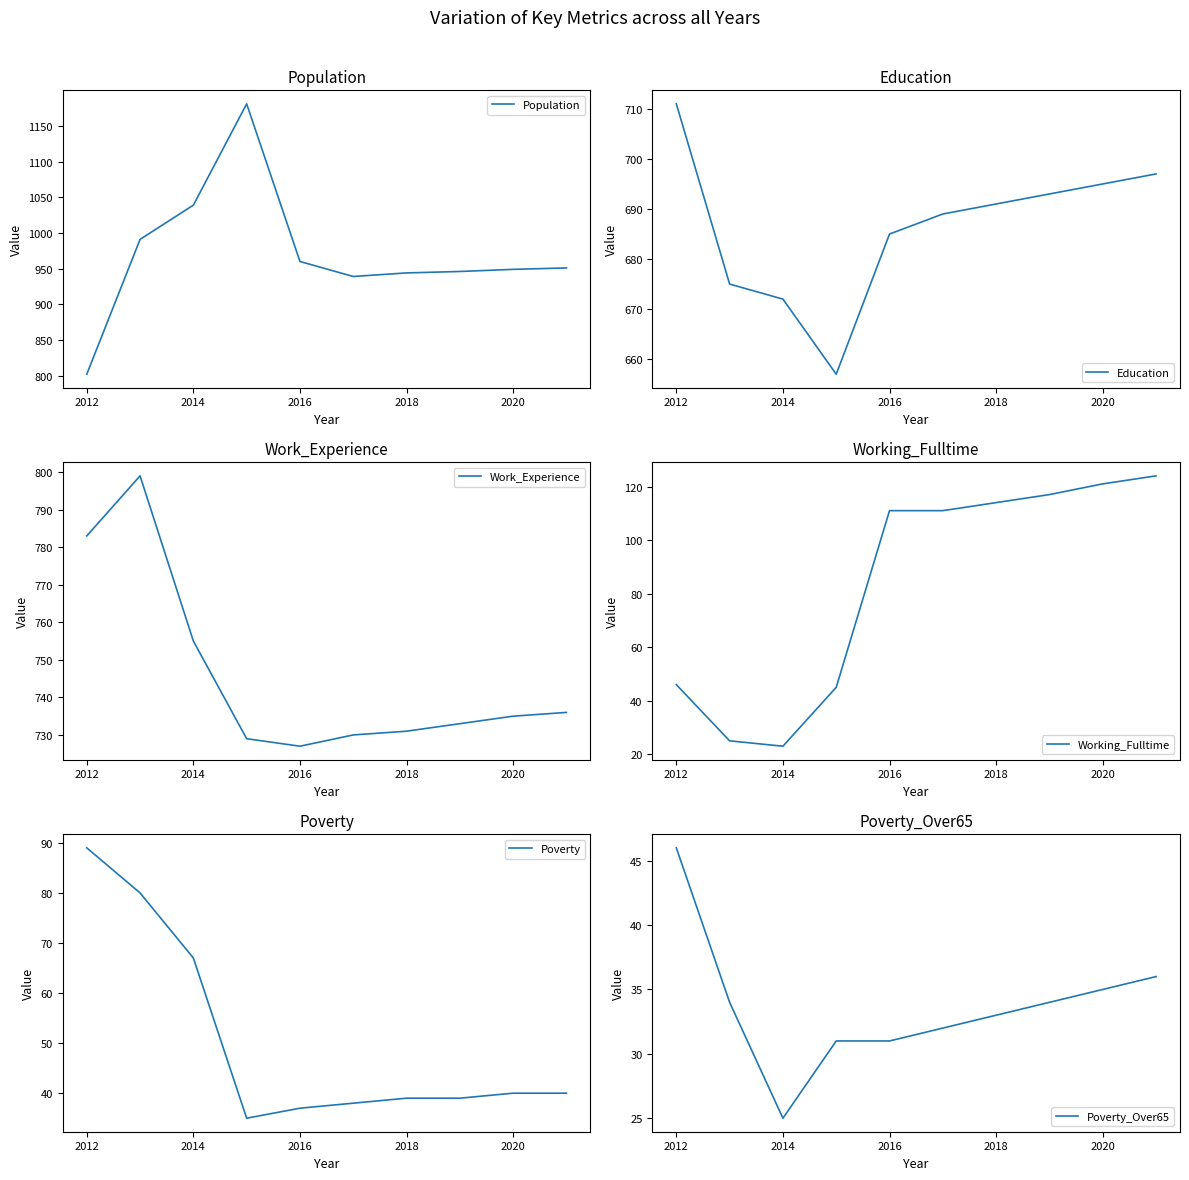

Which category has the lowest value across all series?

2014